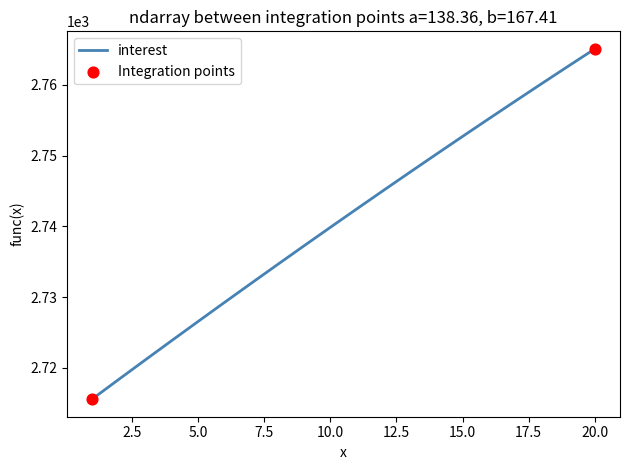

What is the smallest value displayed?

2715.6